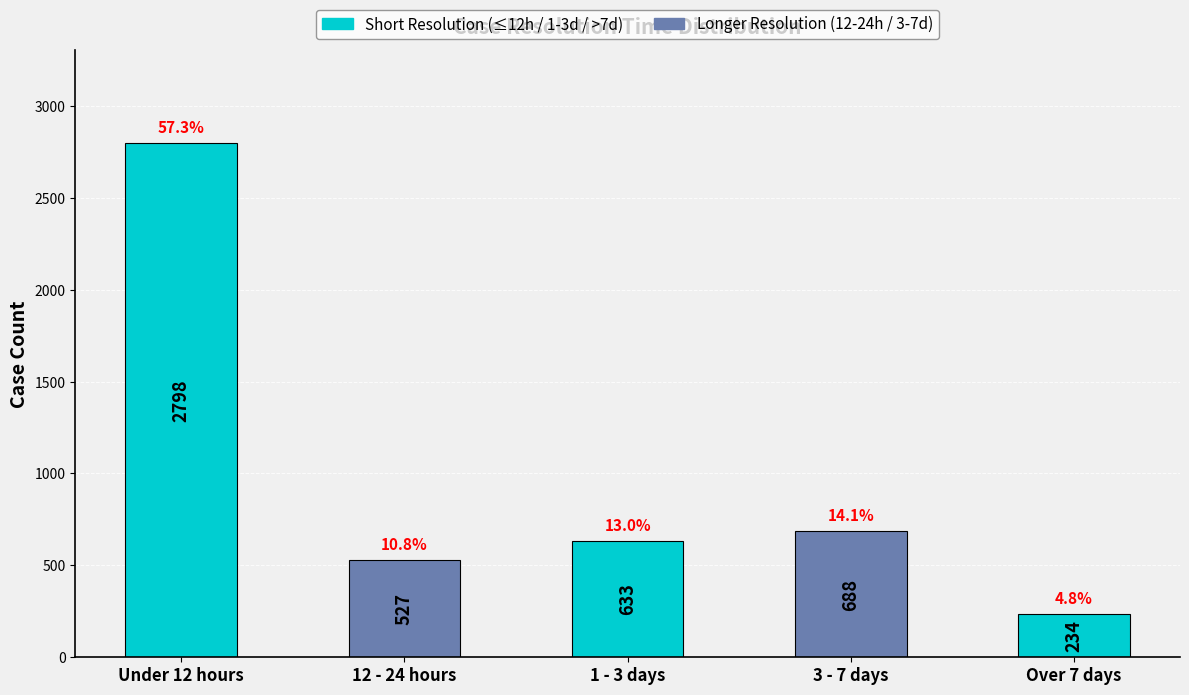

Reading left to right, what are all the values shown in this chart?

Under 12 hours=2798	12 - 24 hours=527	1 - 3 days=633	3 - 7 days=688	Over 7 days=234